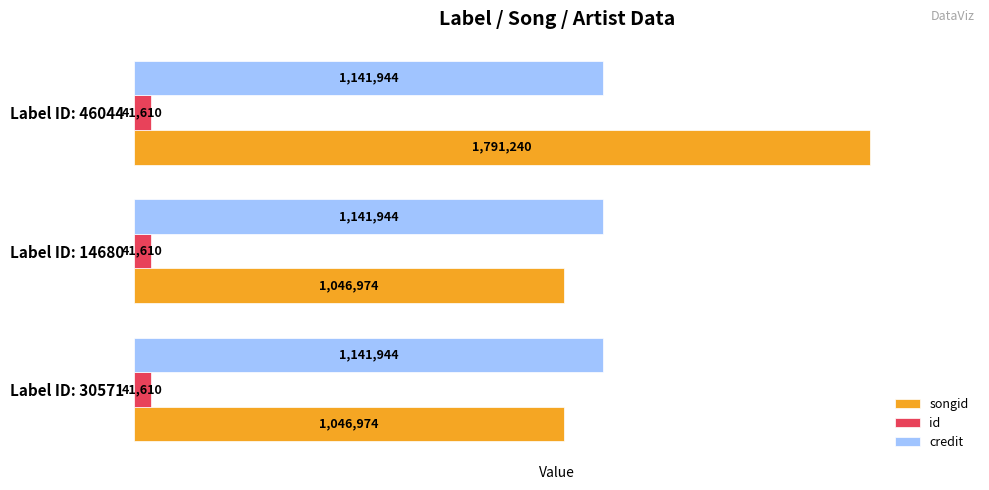

At Label ID: 14680, list the series in order from smallest to largest.

id, songid, credit